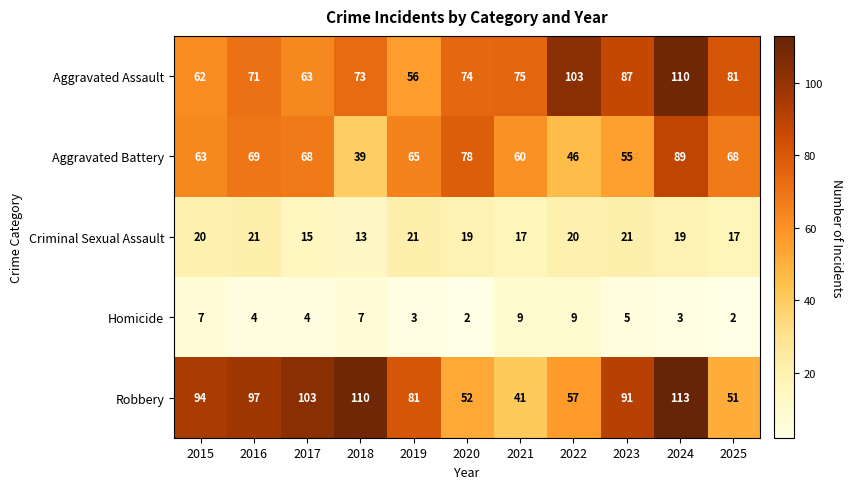

Is the value of Homicide at 2024 greater than the value of Robbery at 2023?

No